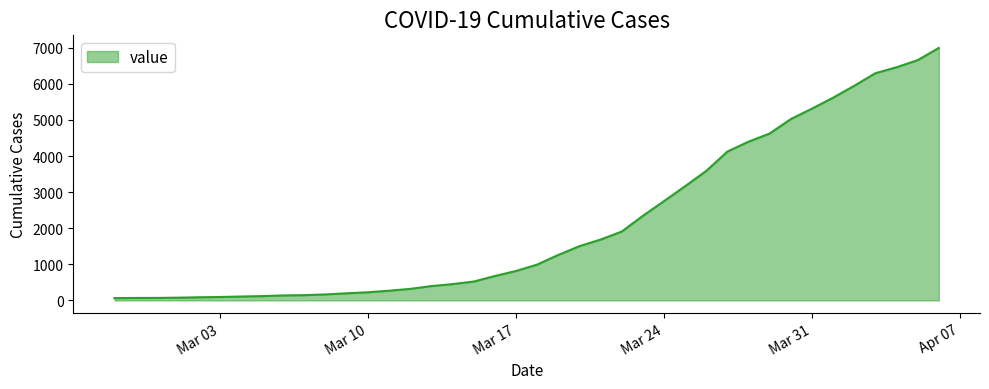

What is the difference between the maximum and minimum values?

6931